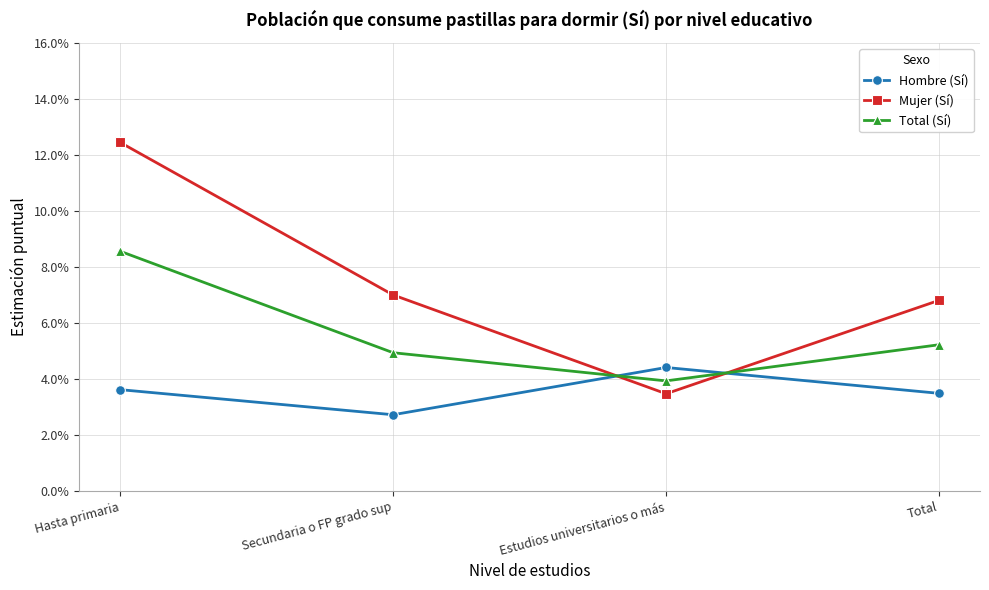

Is this an area chart (filled region under the line)?

No